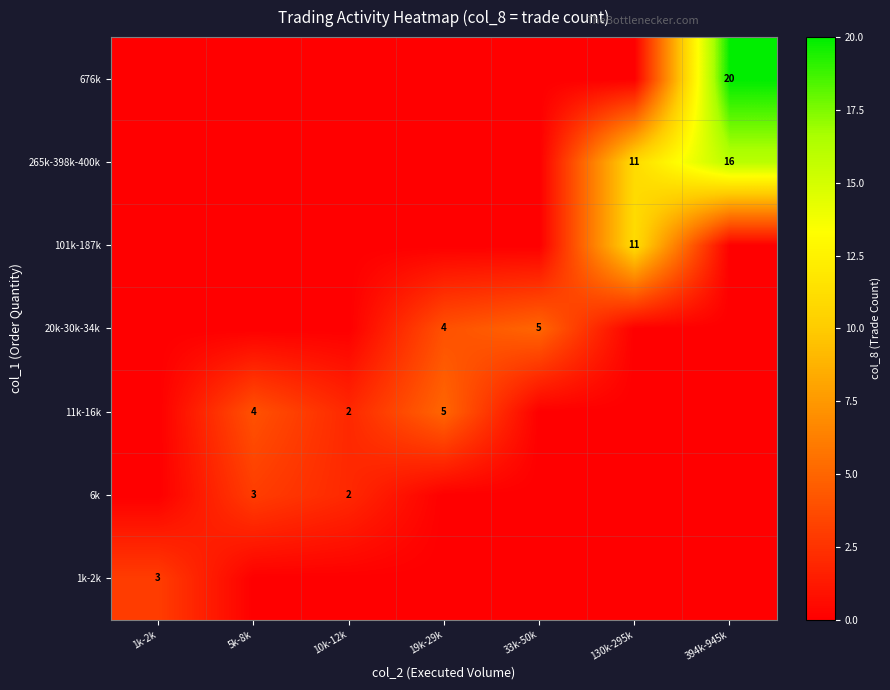

The value of 1k-2k at 1k-2k is 5. True or false?

False